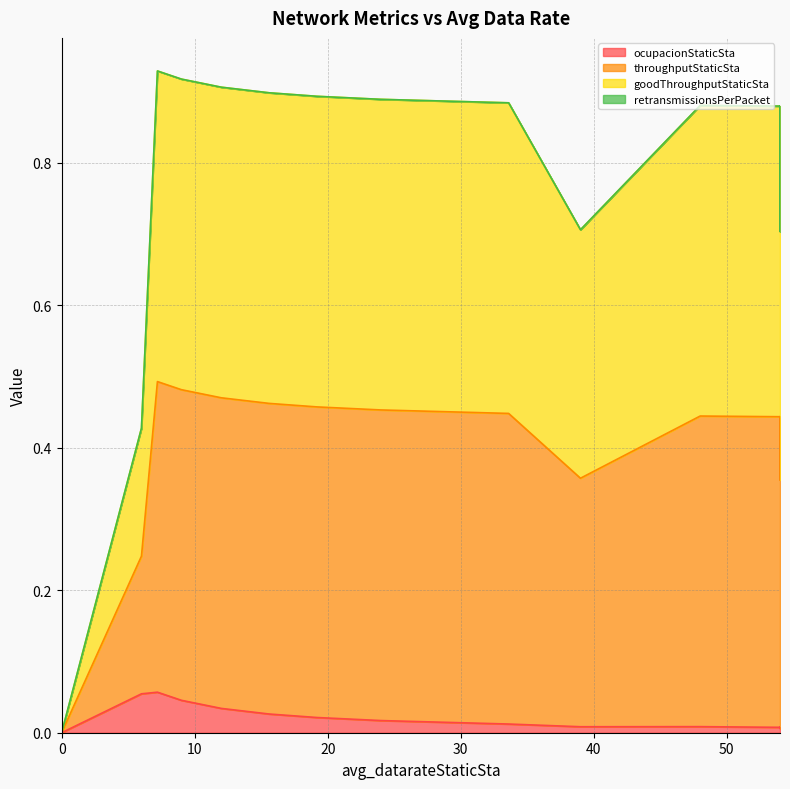

Is it true that throughputStaticSta equals 0.5 at 18?

False